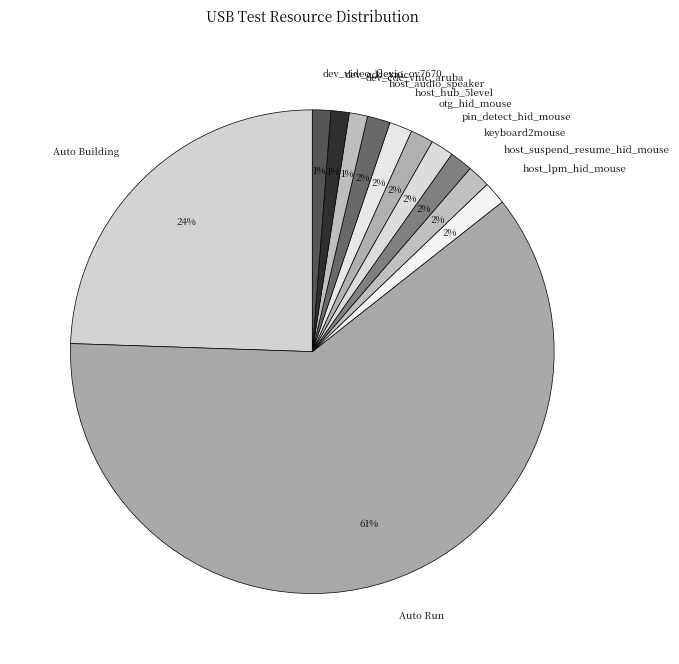

What is the majority slice?

Auto Run